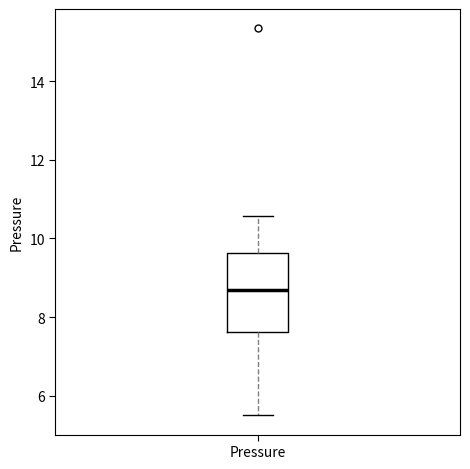

Transcribe this box plot: give where the median line is, the range the box spans, and where the two whiskers end, as read against the y-axis. The values are not printed on the chart, so give them approximately, as read against the axis.

median 8.6, box 7.6 to 9.6, whiskers 5.6 to 10.6